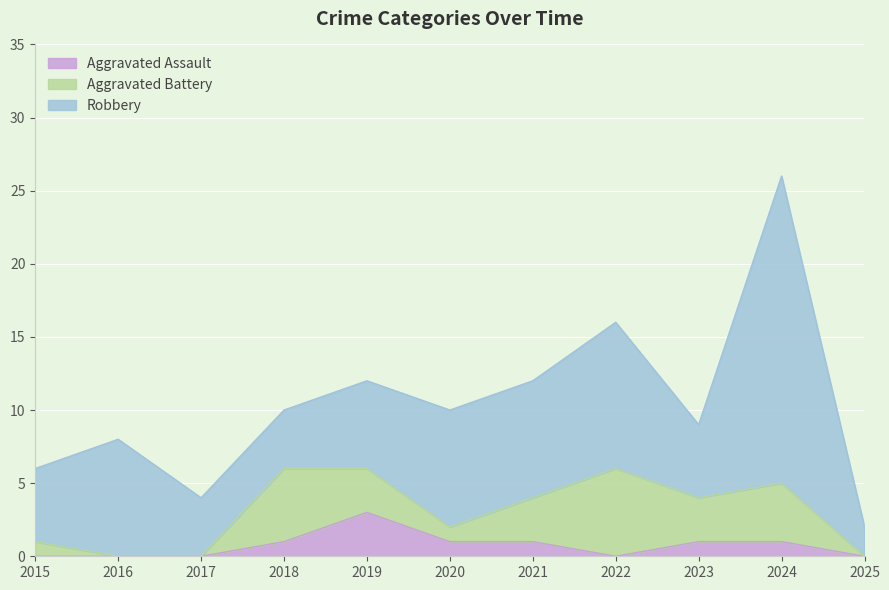

What is the lowest value of the Robbery series?

2